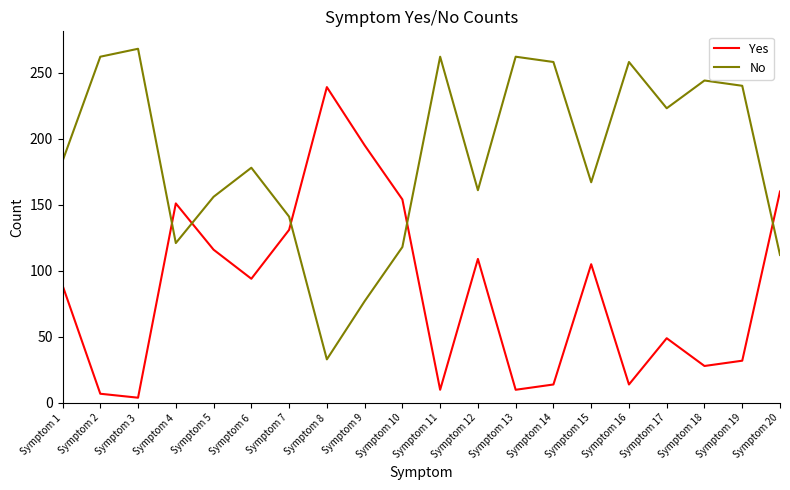

How many interior local peaks does the No series have?

6